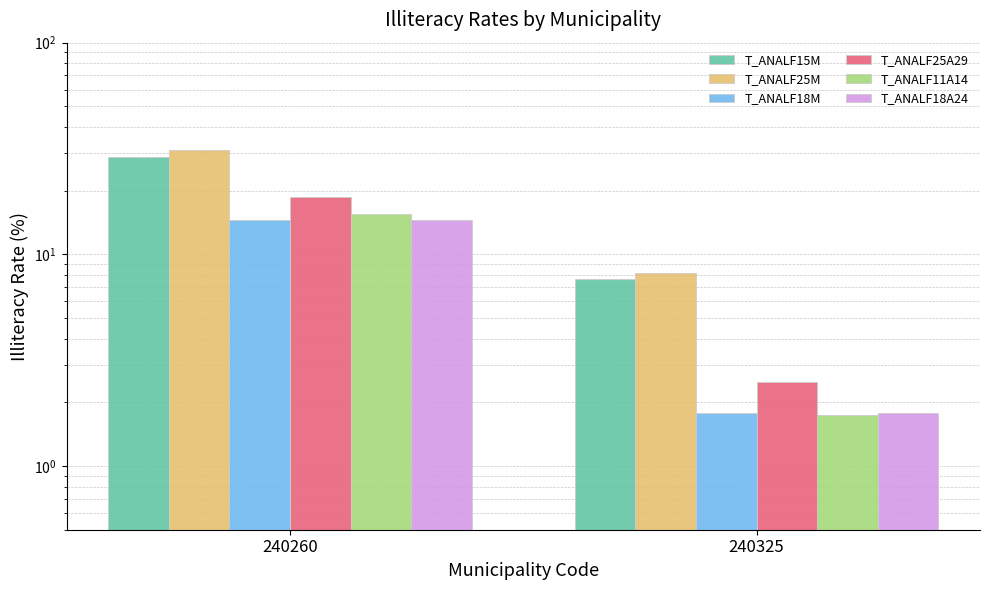

True or false: T_ANALF11A14 has a value of 6.0 at 240260.

False